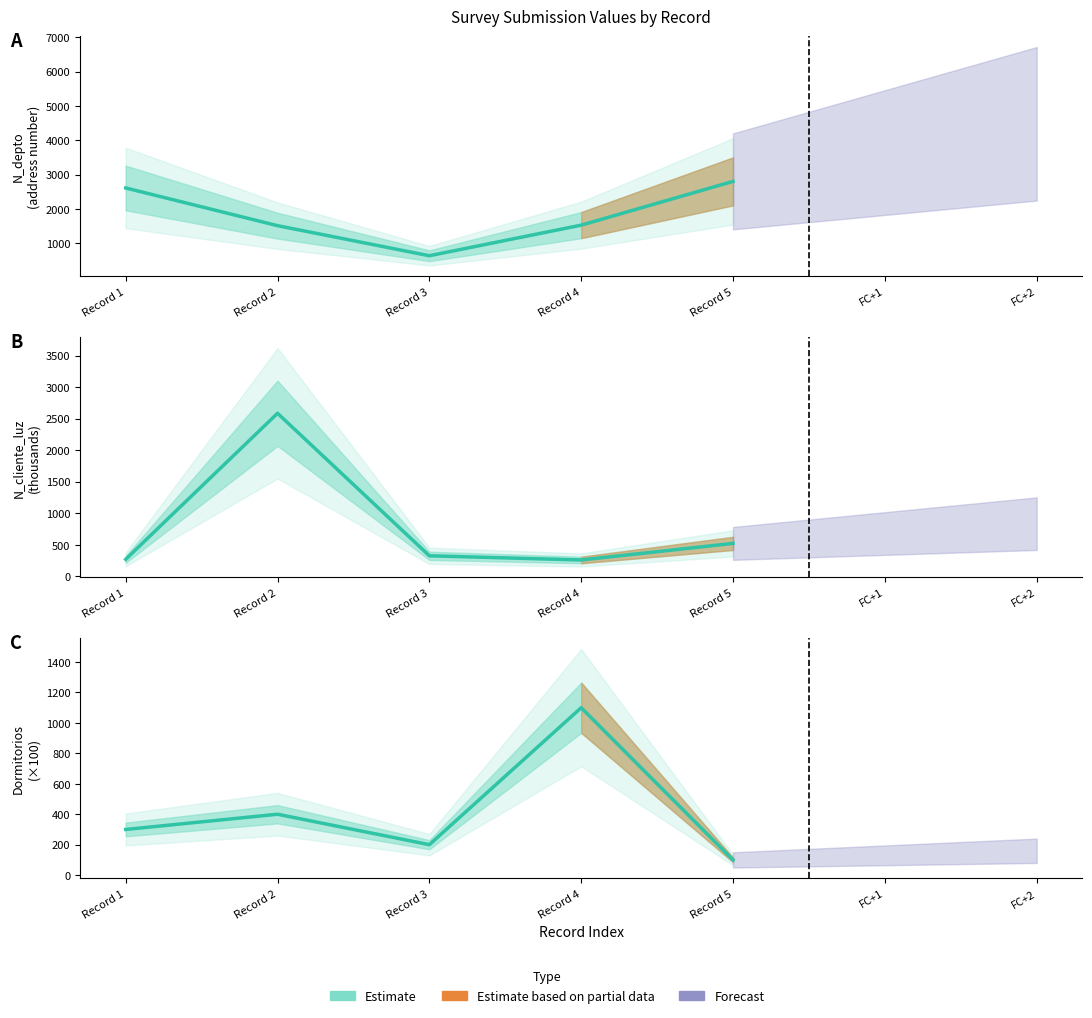

At which category does the data reach its first local valley?

Record 3